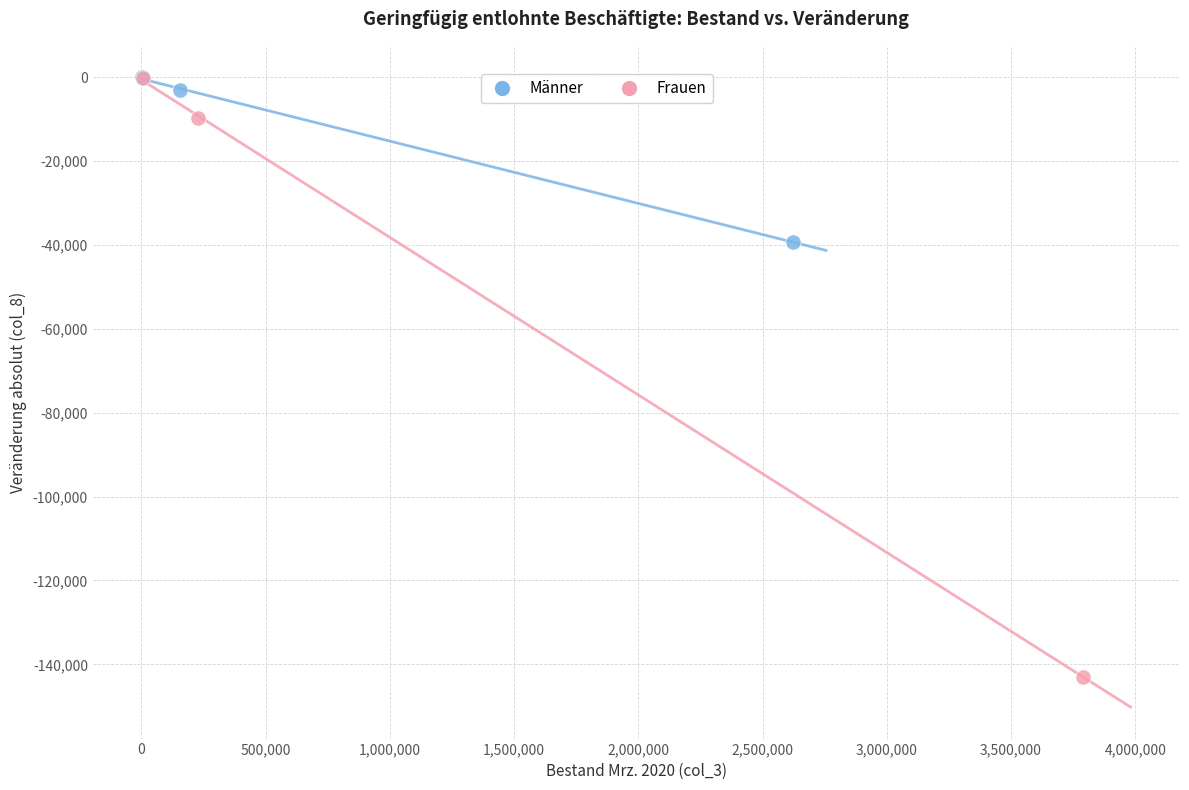

What are all the series names shown in the legend?

Männer, Frauen